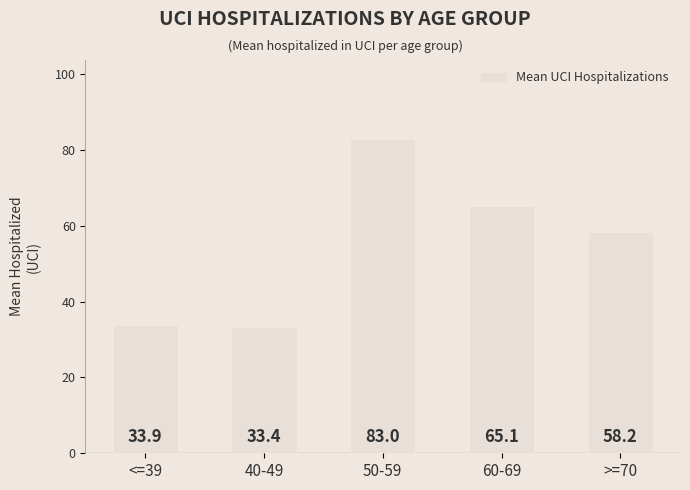

How many data points are less than 58?

2